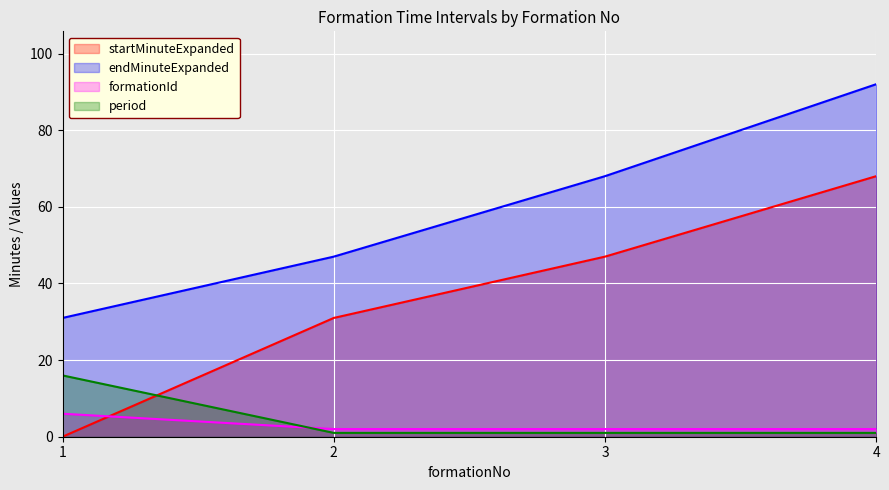

At which category is the sum across all series the highest?

4